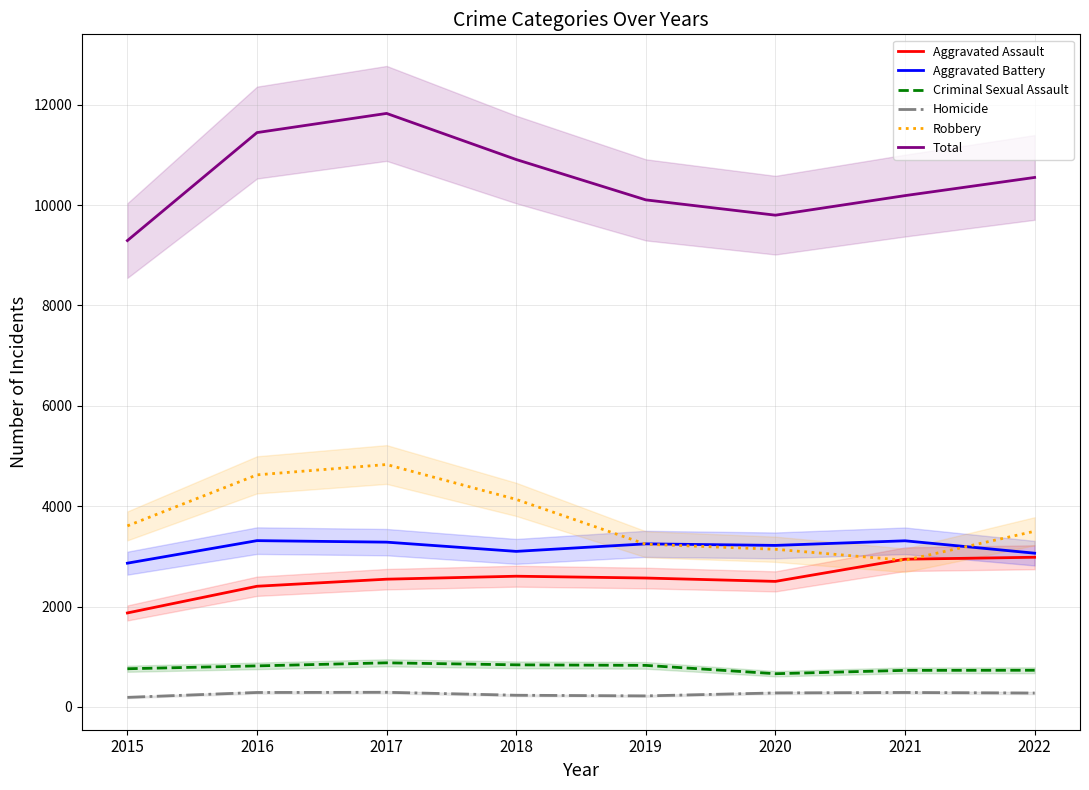

Reading left to right, what are all the values shown in this chart?

Aggravated Assault: 1872	2404	2545	2604	2568	2501	2943	2982
Aggravated Battery: 2864	3313	3283	3099	3249	3218	3310	3063
Criminal Sexual Assault: 760	817	878	838	827	661	728	730
Homicide: 190	287	291	232	219	278	287	276
Robbery: 3607	4624	4830	4135	3241	3141	2921	3500
Total: 9293	11445	11827	10908	10104	9799	10189	10551